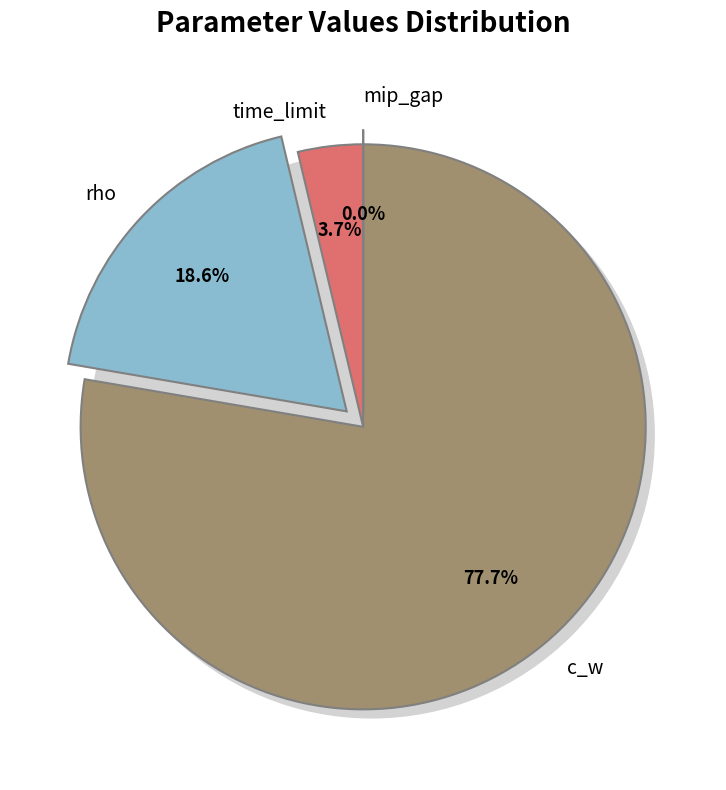

Rank the categories by value from highest to lowest.

c_w, rho, time_limit, mip_gap